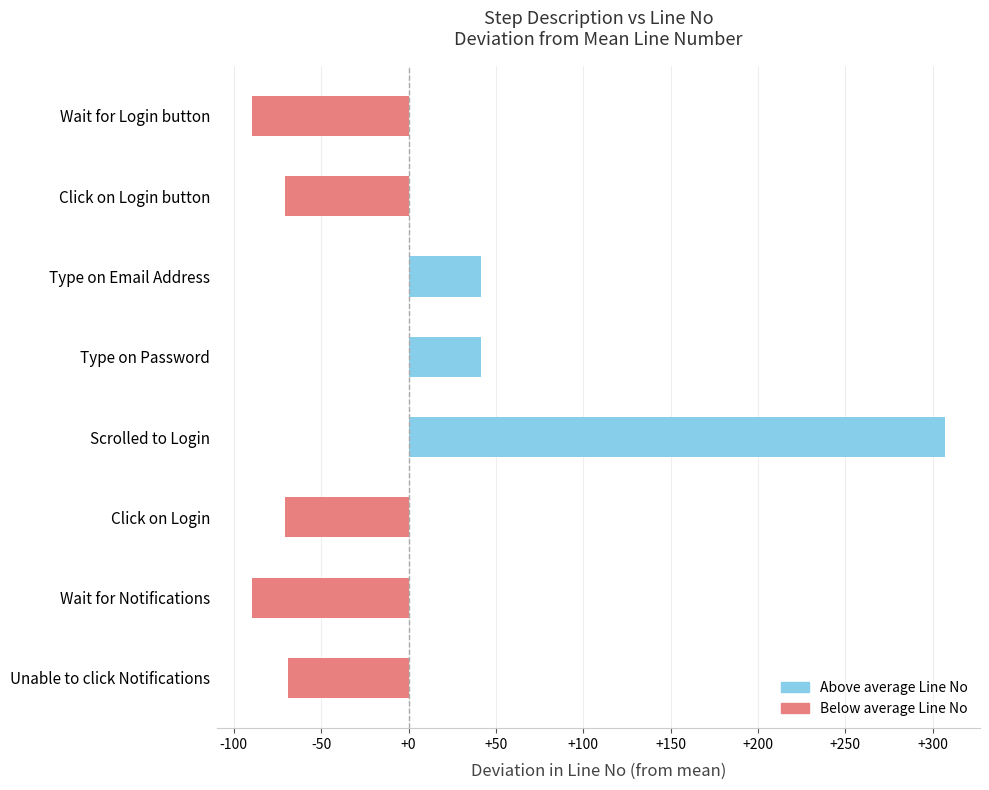

What is the label of the 1st bar from the top?

Wait for Login button